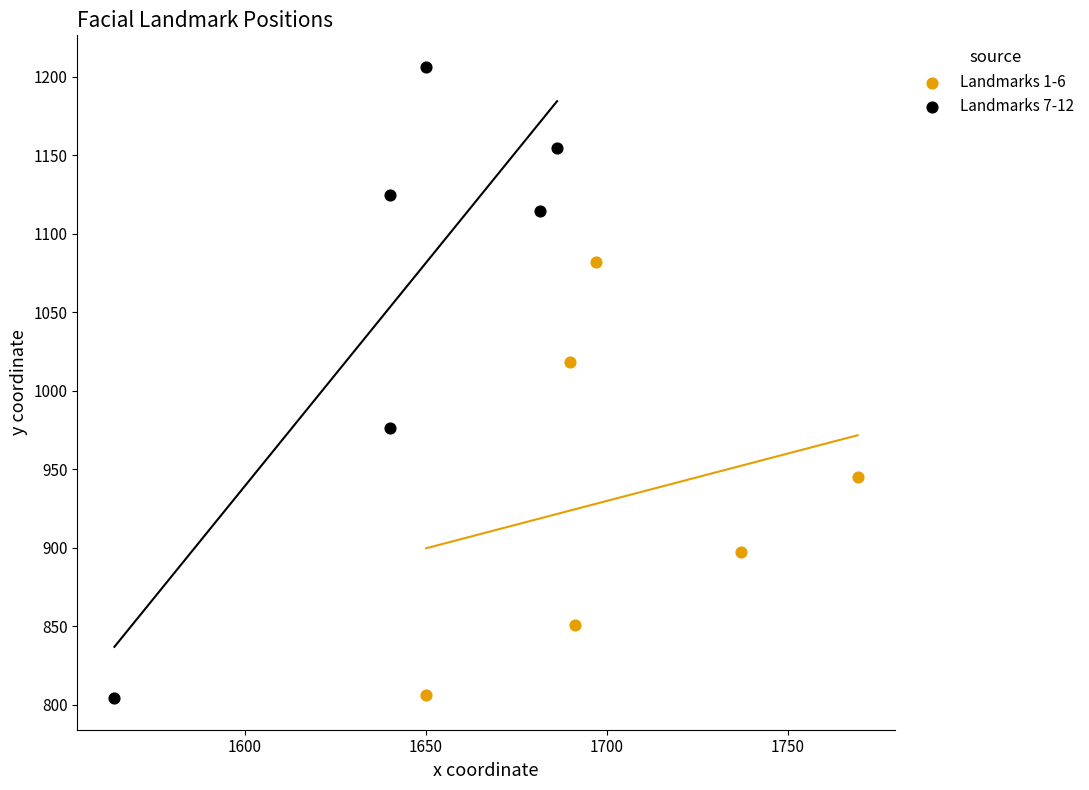

Which series contains the highest Y value?

Landmarks 7-12